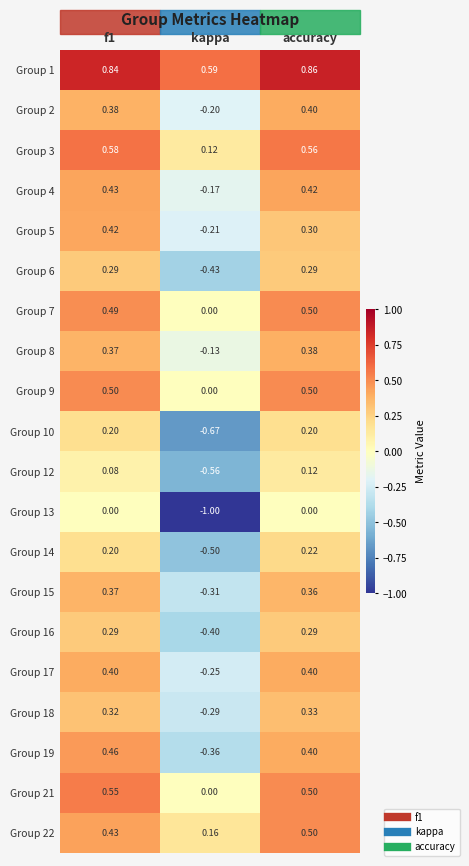

Is the value of Group 7 at kappa greater than the value of Group 3 at f1?

No